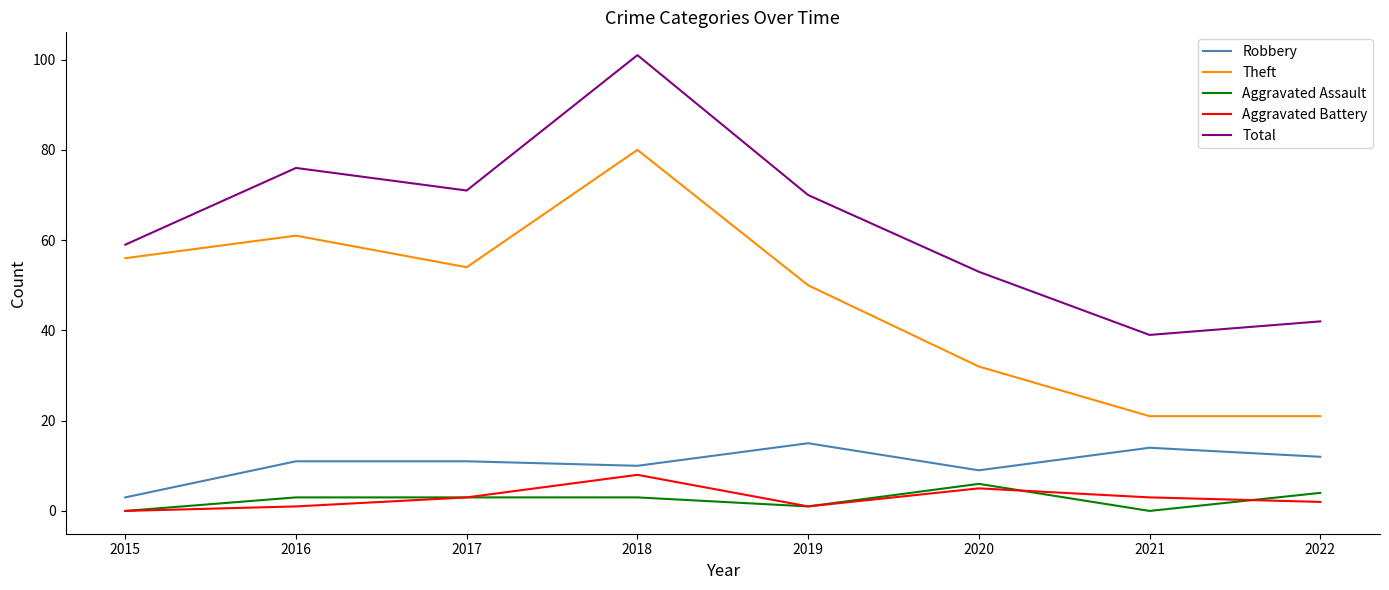

True or false: Total and Theft intersect in this chart.

False